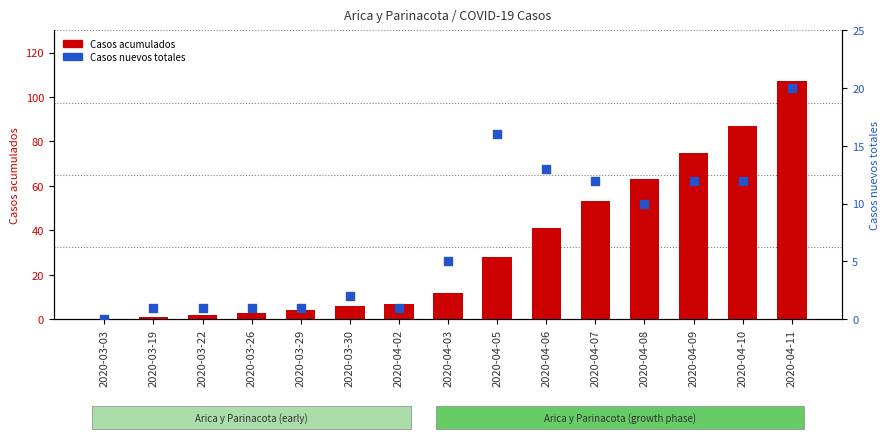

Which series contains the lowest Y value?

Casos acumulados